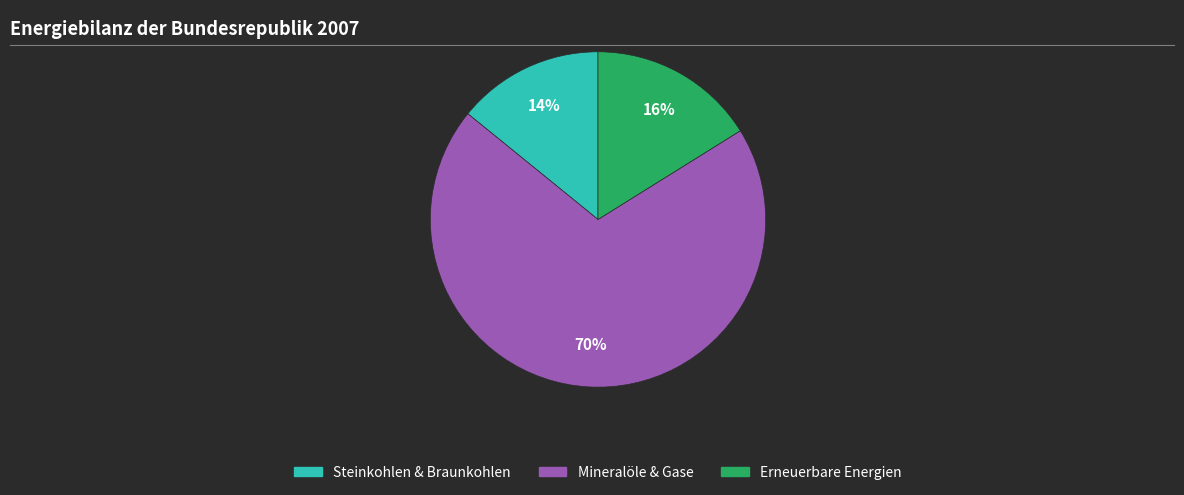

How many slices are in this pie chart?

3